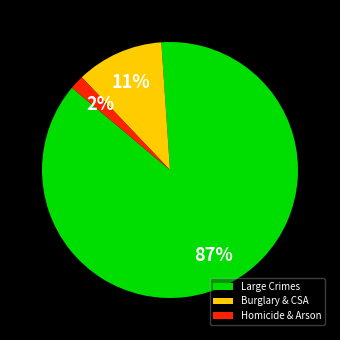

Rank the categories by value from lowest to highest.

Homicide & Arson, Burglary & CSA, Large Crimes